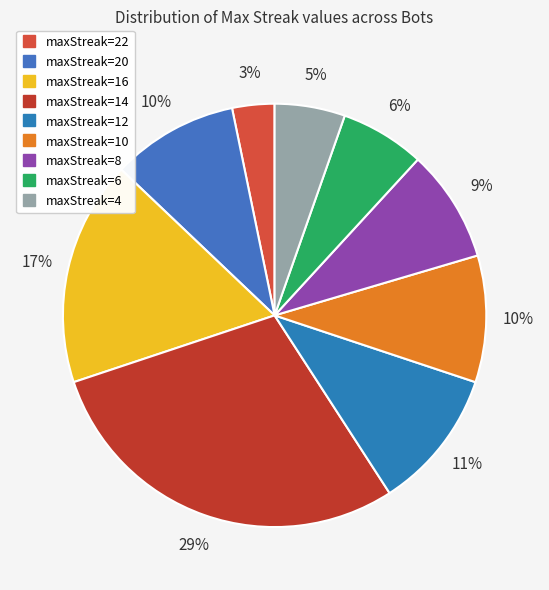

How many slices are in this pie chart?

9